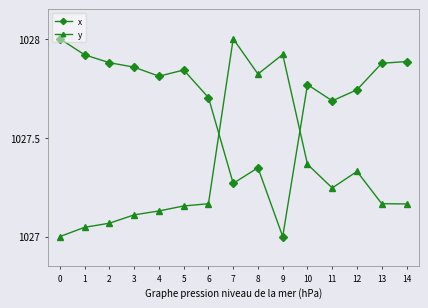

After their last crossing, which series has the higher values: y or x?

x